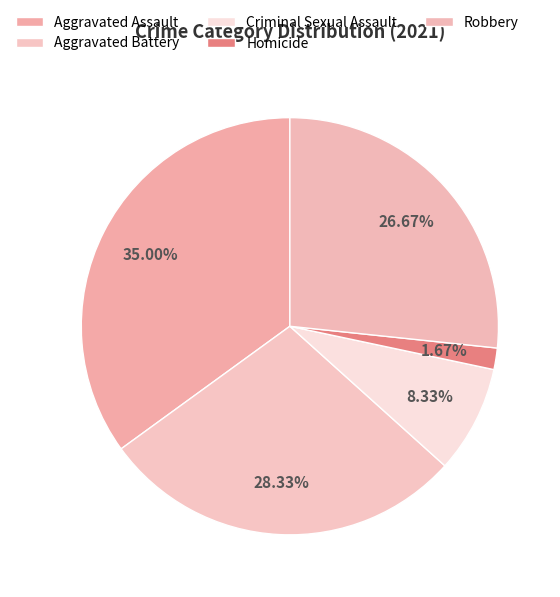

What percentage is the Criminal Sexual Assault slice, to the nearest percent?

8%